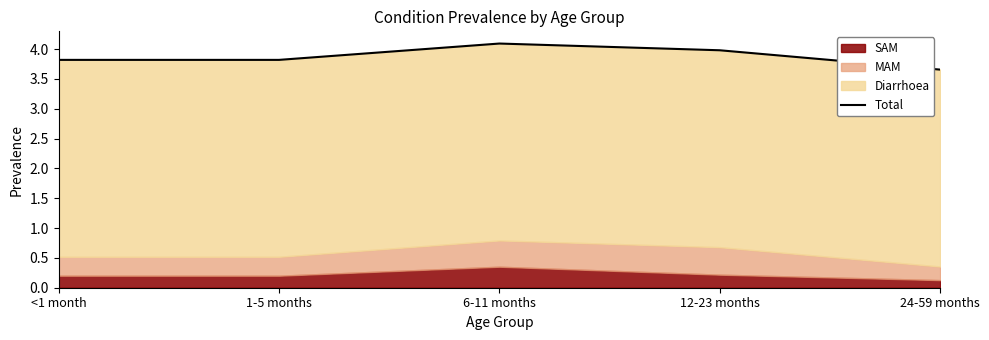

Is it true that the value at 1-5 months is 3.8?

True